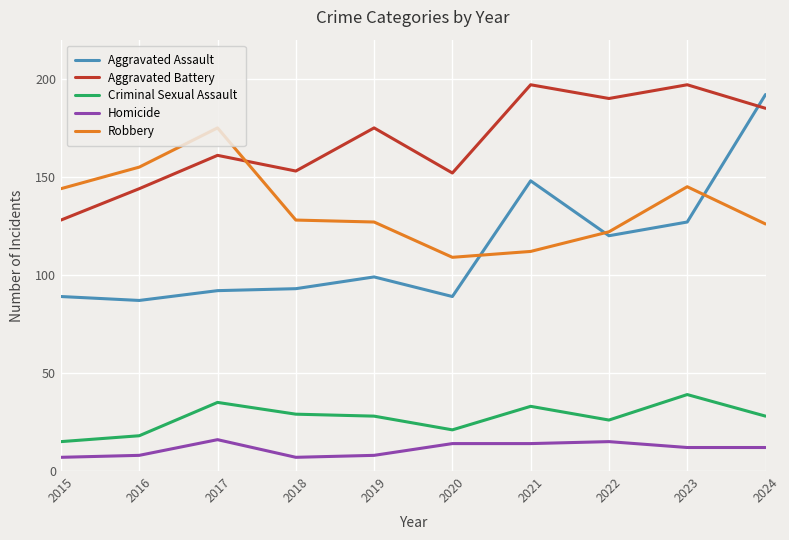

Is it true that Aggravated Assault equals 82 at 2022?

False